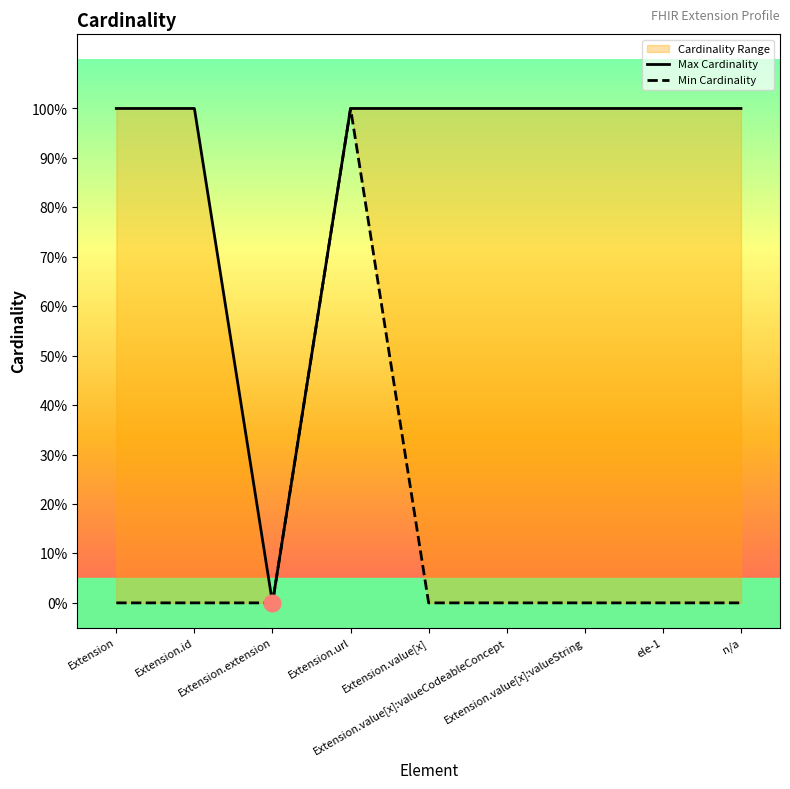

Which has a higher value, Extension.extension or n/a?

n/a